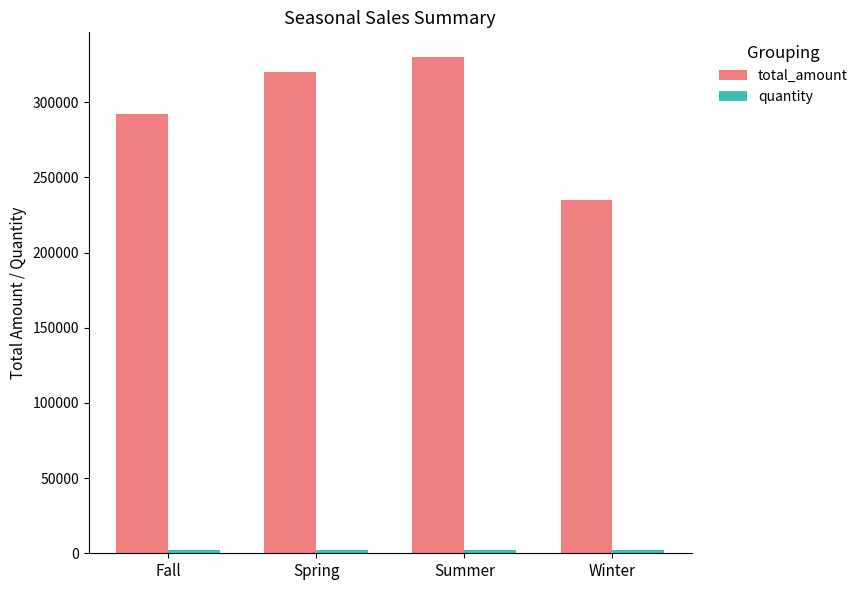

What is the label of the 4th bar from the left?

Winter